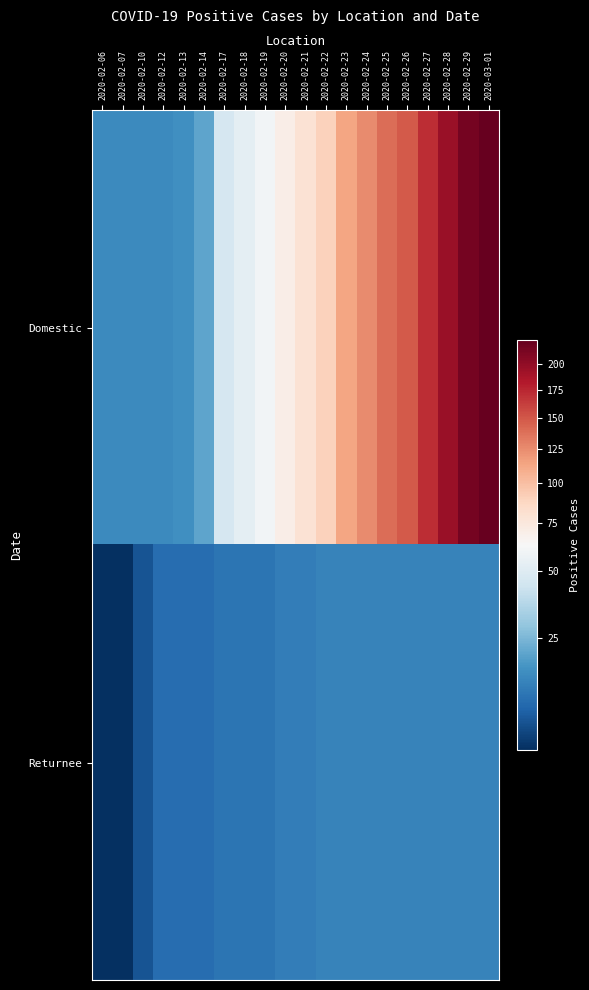

What is the greatest value displayed?

224